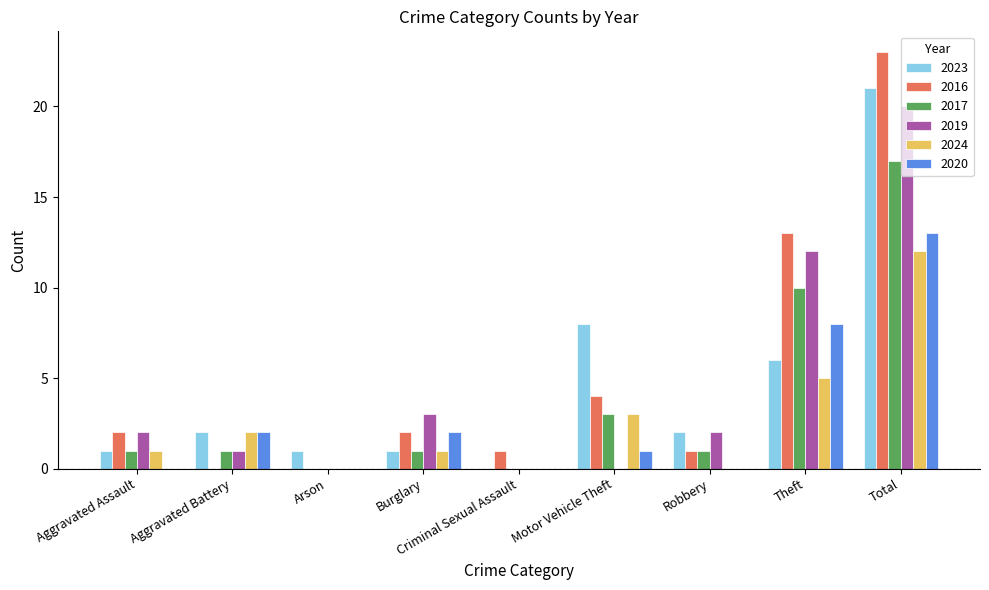

What is the maximum value for 2019?

20